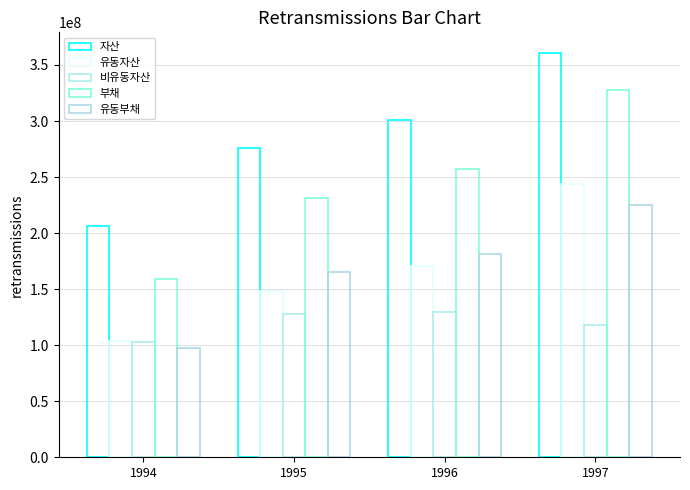

Reading left to right, list all the values displayed in this chart.

자산: 206564557	276112473	301092221	361059034
유동자산: 103708069	148107562	171087687	243484531
비유동자산: 102856488	128004911	130004534	117574503
부채: 158794404	230950453	257470794	327993953
유동부채: 97306876	165359586	181029988	225206510